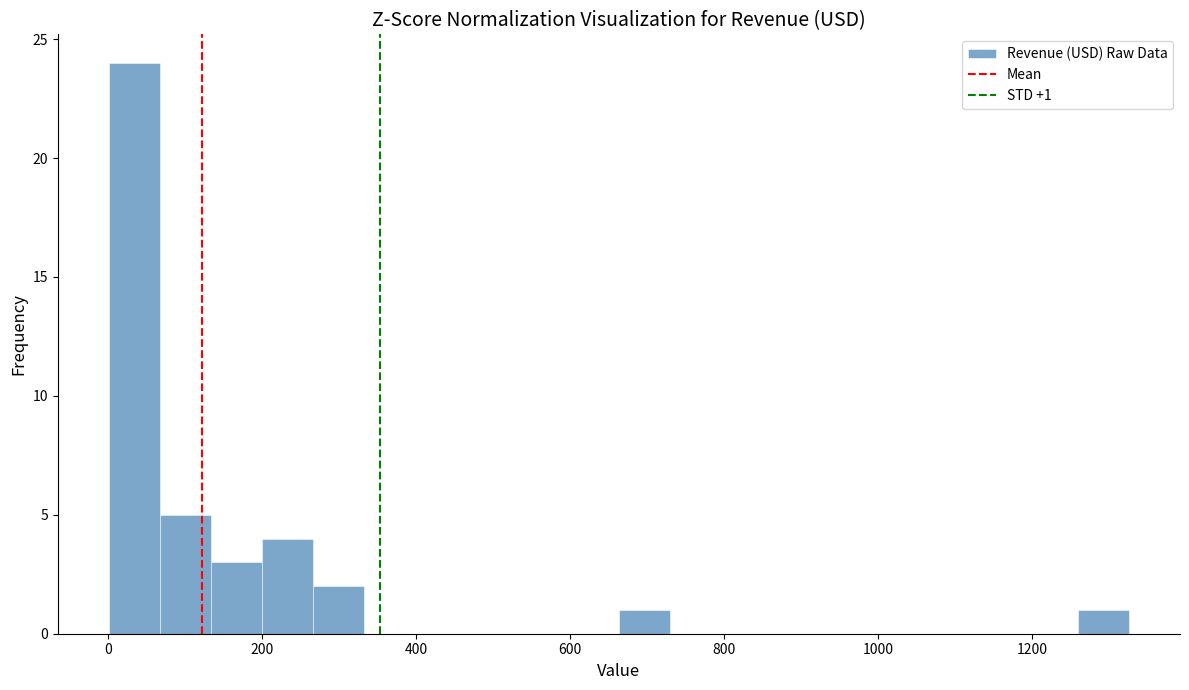

Around what value on the x-axis is the tallest bar? Give the approximate position of its centre, as read against the axis.

40